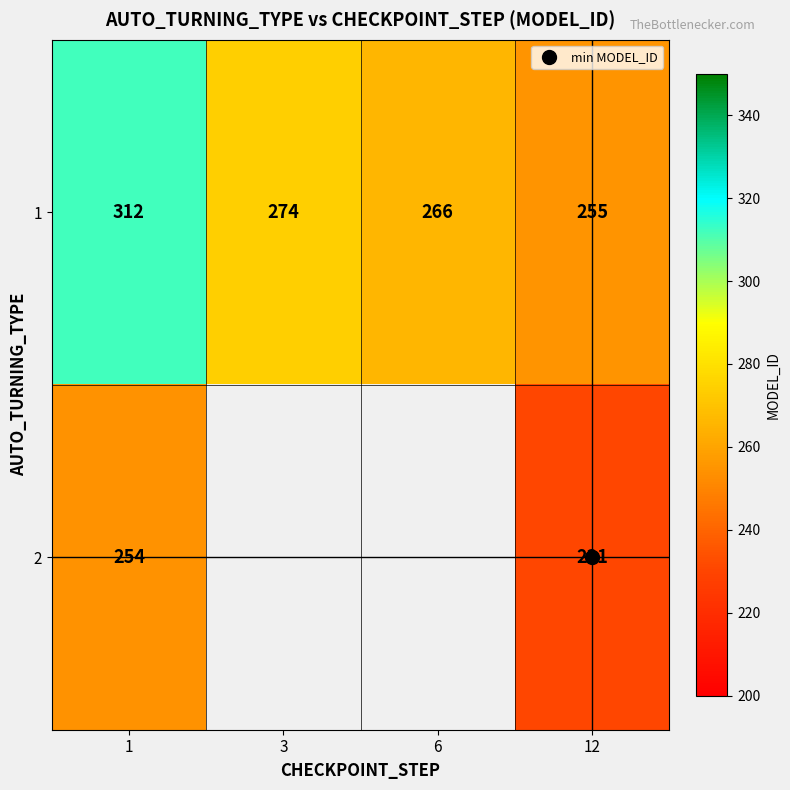

What is the total value across all series at 12?

486.0